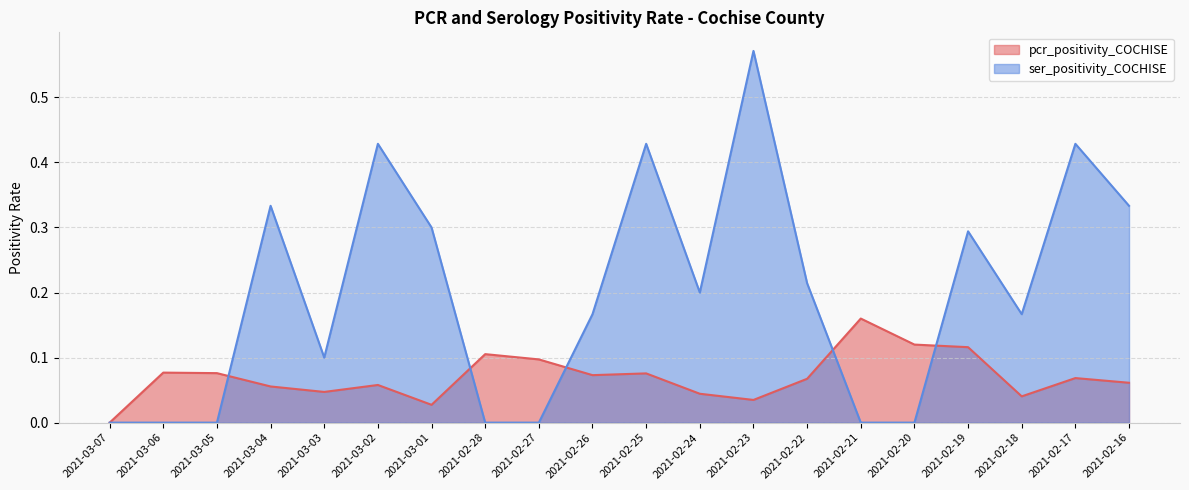

At 2021-03-01, list the series in order from smallest to largest.

pcr_positivity_COCHISE, ser_positivity_COCHISE